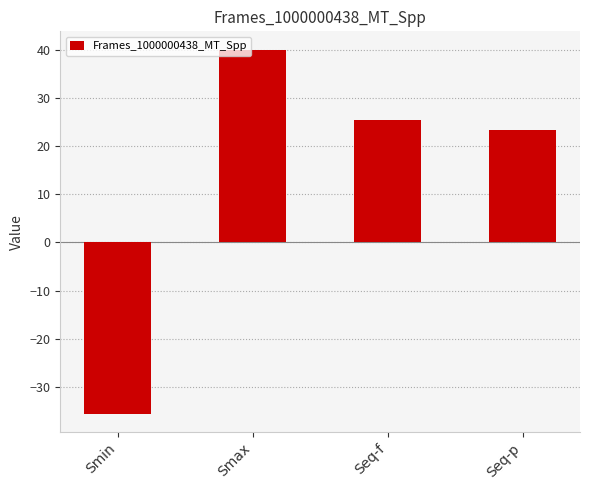

Which label corresponds to the largest value in the chart?

Smax